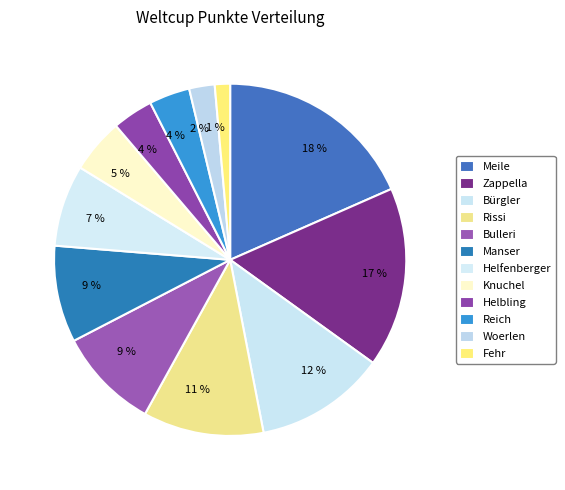

Which category has the biggest portion of the pie?

Meile